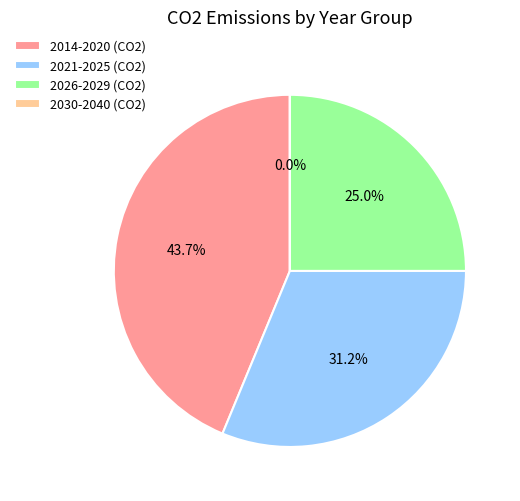

Which slice is the largest?

2014-2020 (CO2)